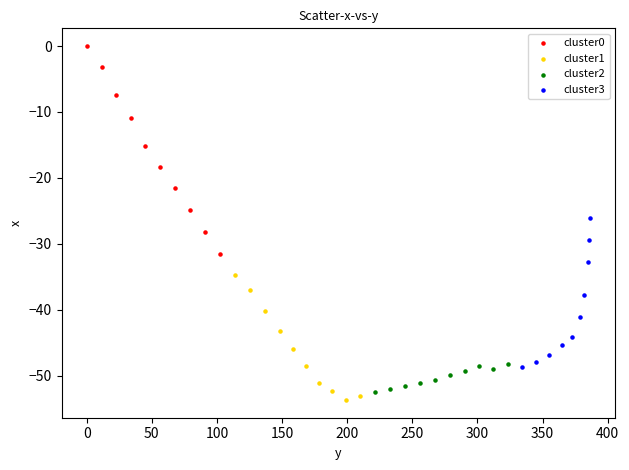

Which series reaches the maximum Y coordinate?

cluster0